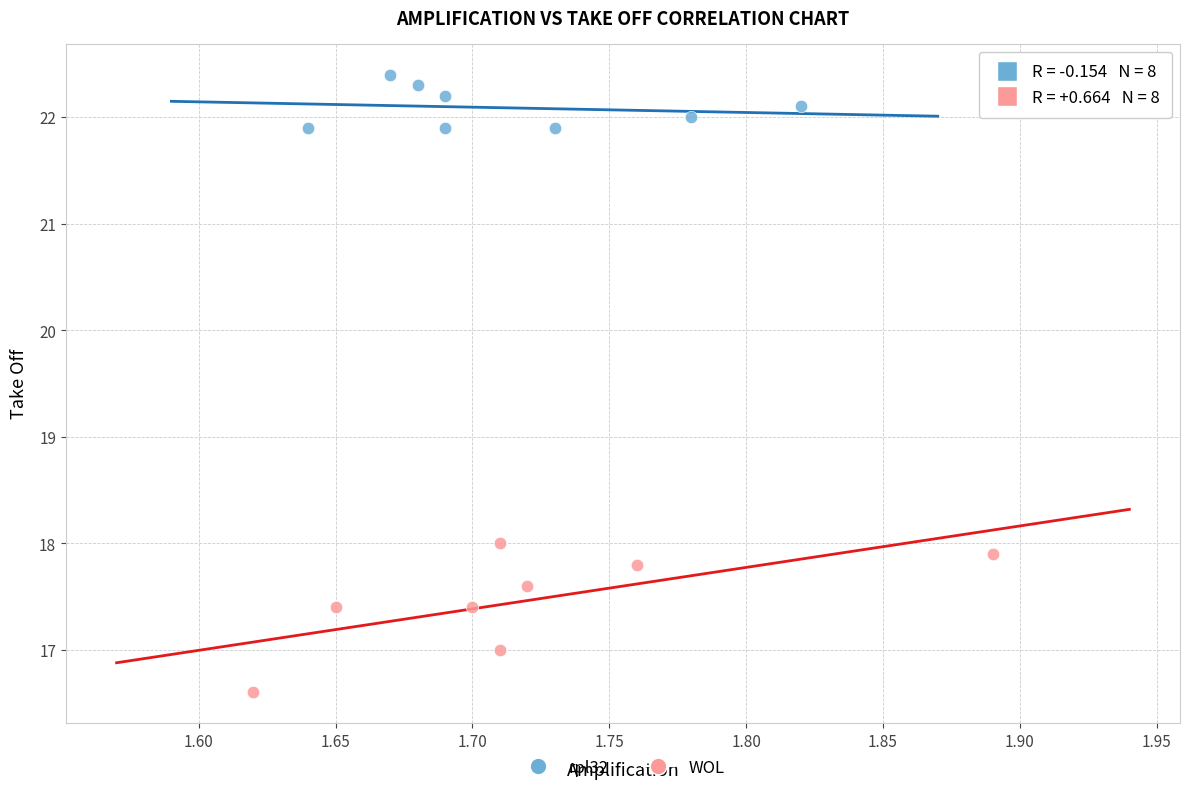

What are all the series names shown in the legend?

rpl32, WOL